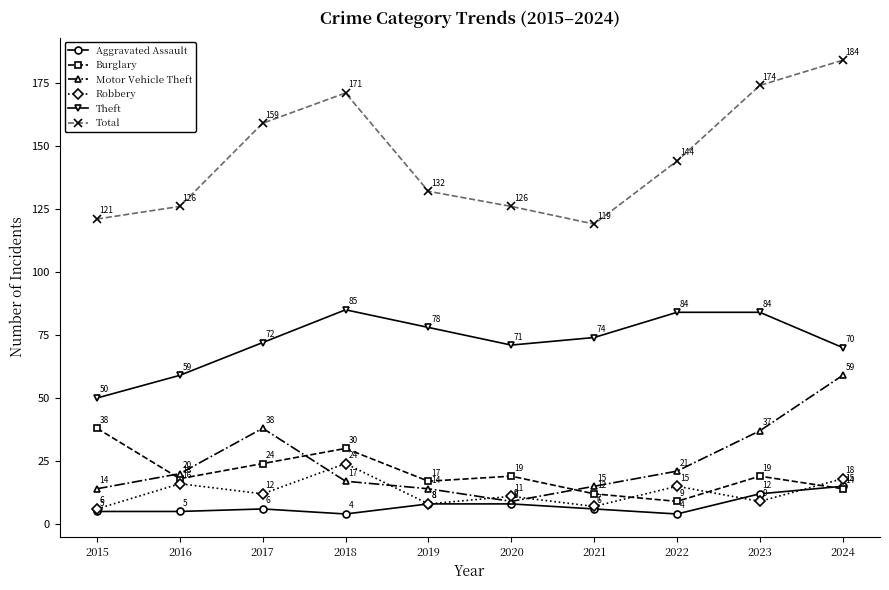

What is the maximum value shown in the chart?

184